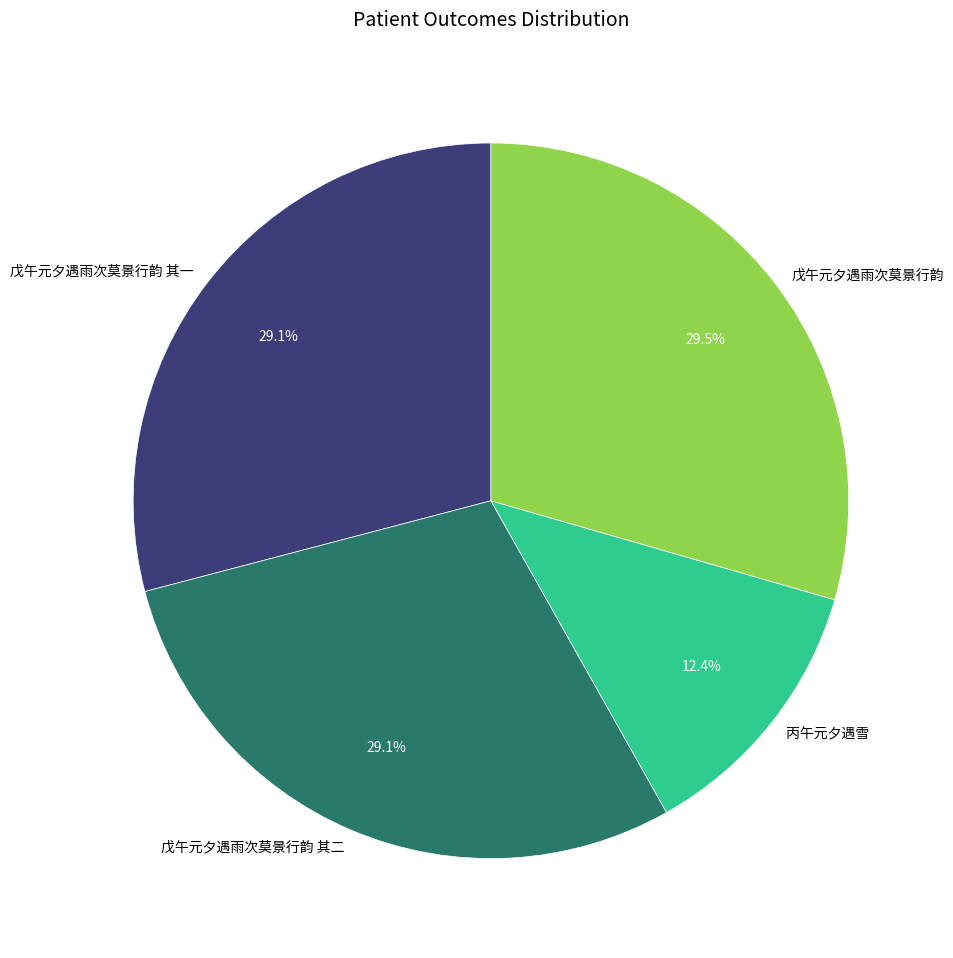

Which slice is the smallest?

丙午元夕遇雪